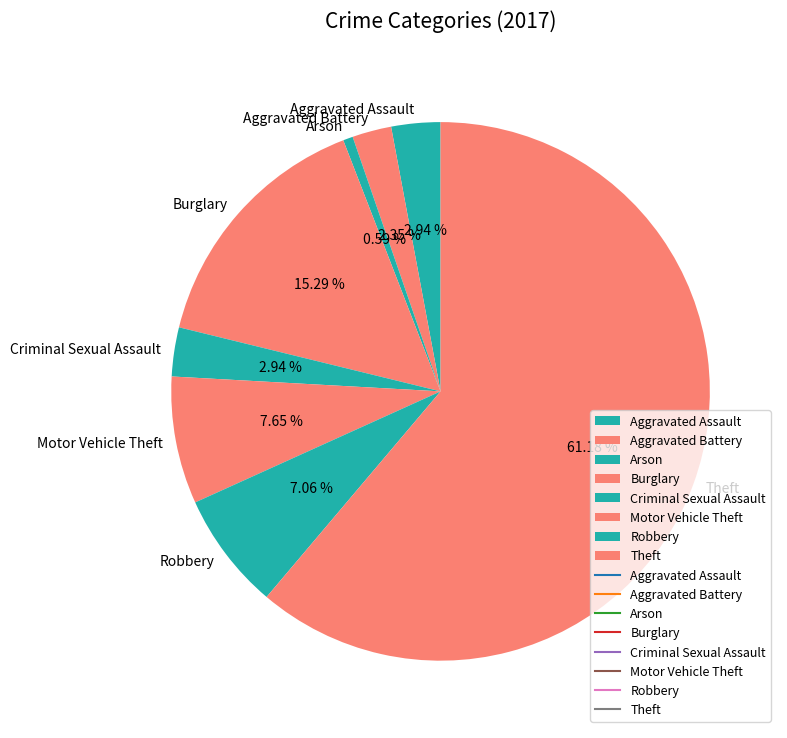

Which slice is the largest?

Theft